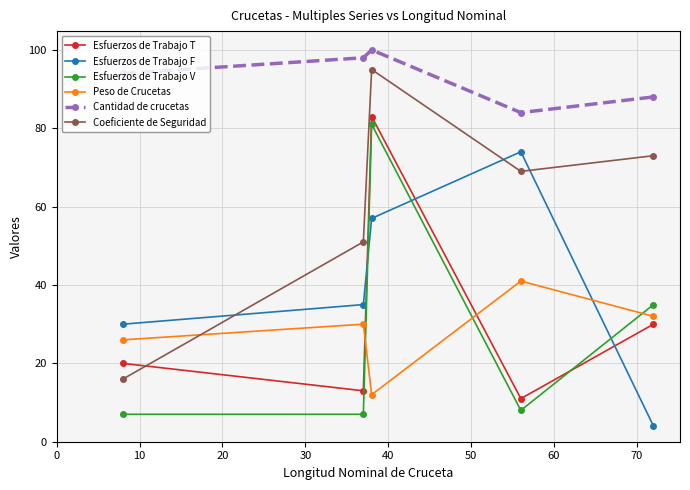

What is the difference between the maximum and second lowest values in the Esfuerzos de Trabajo T series?

70